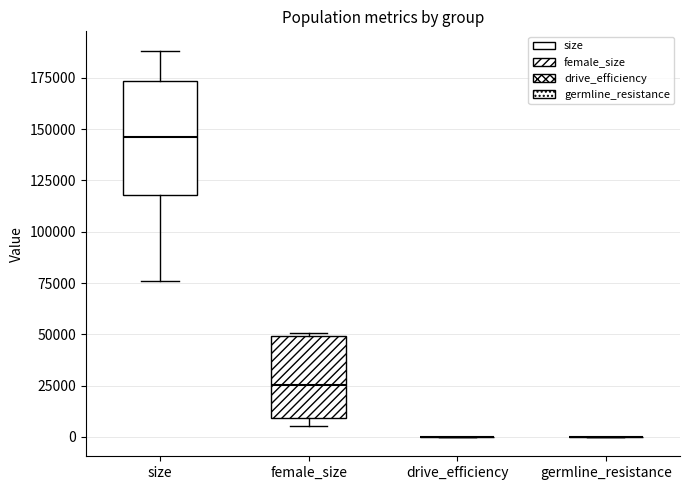

Reading left to right, transcribe this box plot: for each box, give where its median line is, the range the box spans, and where its two whiskers end, as read against the y-axis. The values are not printed on the chart, so give them approximately, as read against the axis.

size: median 145000, box 120000 to 175000, whiskers 75000 to 190000
female_size: median 25000, box 10000 to 50000, whiskers 5000 to 50000 (just above the box's upper edge)
drive_efficiency: box collapsed to a line at 0, whiskers 0 to 0
germline_resistance: box collapsed to a line at 0, whiskers 0 to 0